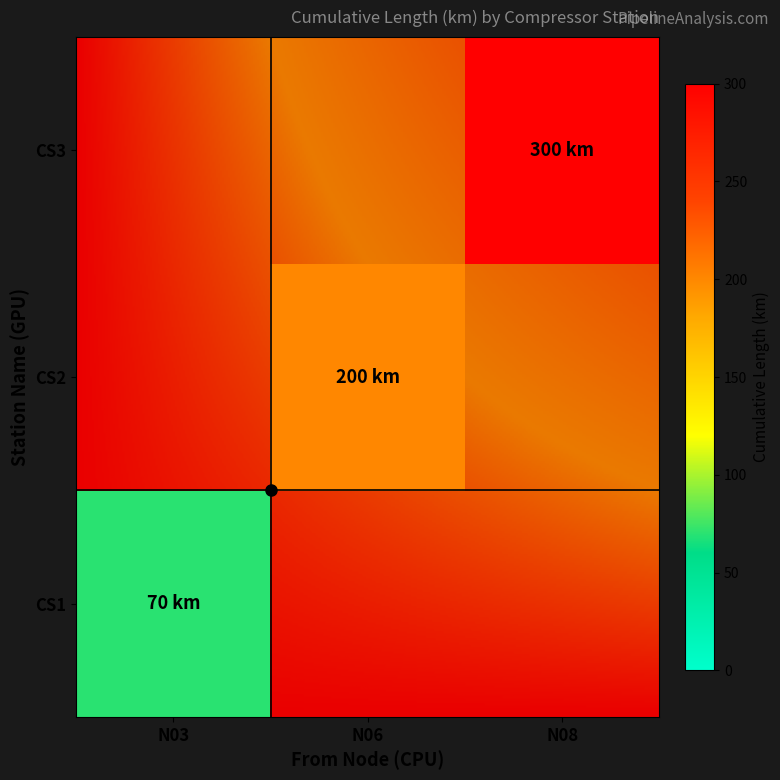

What is the approximate value of CS3 at CS3, to the nearest 5?

300